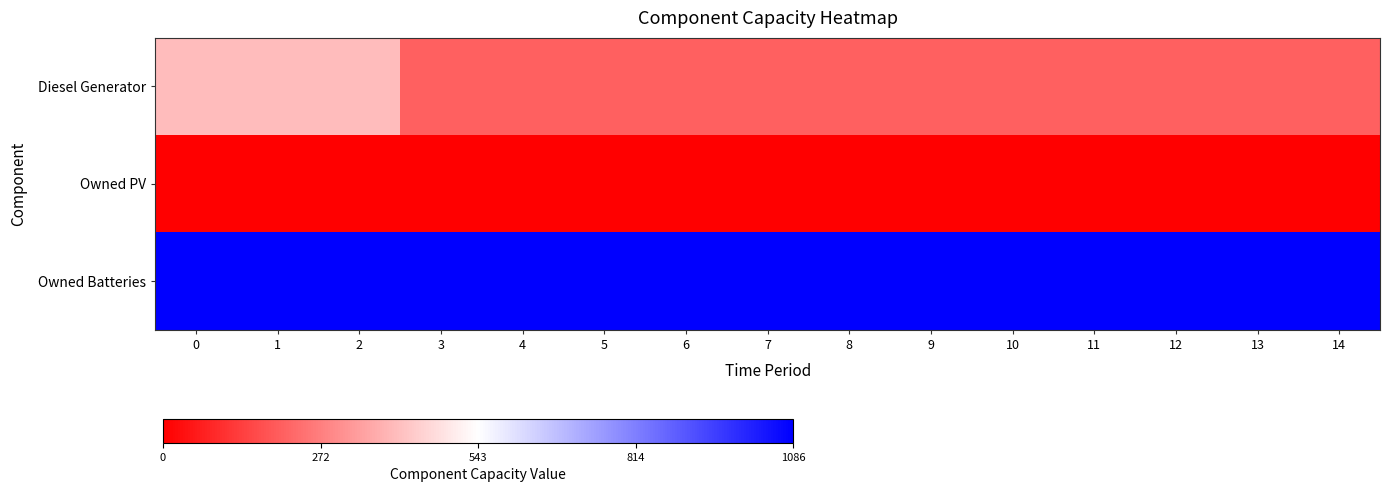

Which series has the widest spread of values?

Diesel Generator